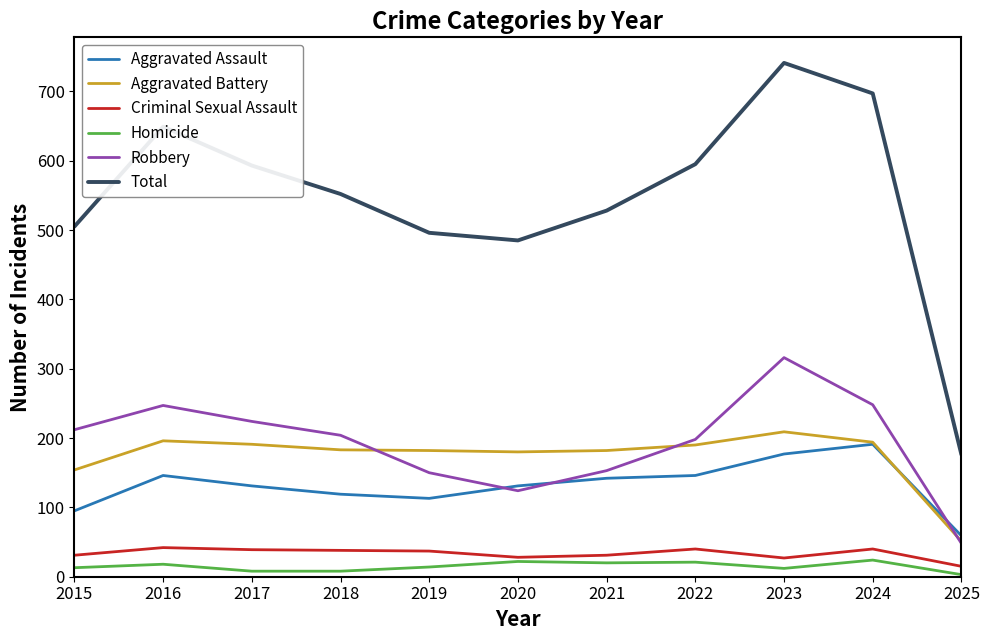

True or false: Criminal Sexual Assault and Aggravated Assault cross at least once.

False